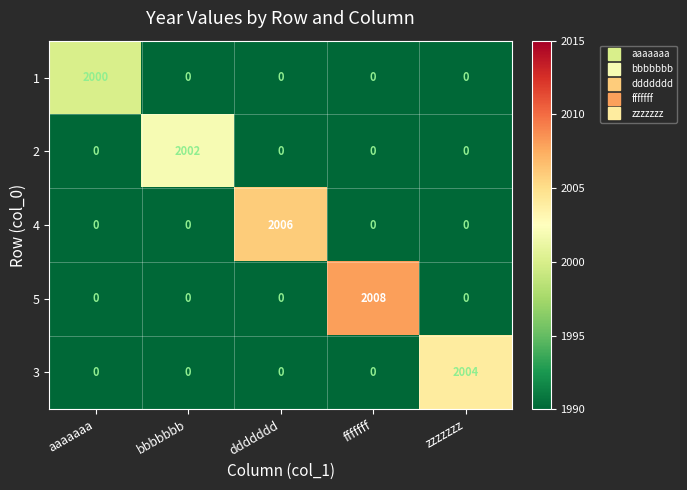

Reading right to left, what are all the values shown in this chart?

1: zzzzzzz=0	fffffff=0	ddddddd=0	bbbbbbb=0	aaaaaaa=2000
2: zzzzzzz=0	fffffff=0	ddddddd=0	bbbbbbb=2002	aaaaaaa=0
4: zzzzzzz=0	fffffff=0	ddddddd=2006	bbbbbbb=0	aaaaaaa=0
5: zzzzzzz=0	fffffff=2008	ddddddd=0	bbbbbbb=0	aaaaaaa=0
3: zzzzzzz=2004	fffffff=0	ddddddd=0	bbbbbbb=0	aaaaaaa=0